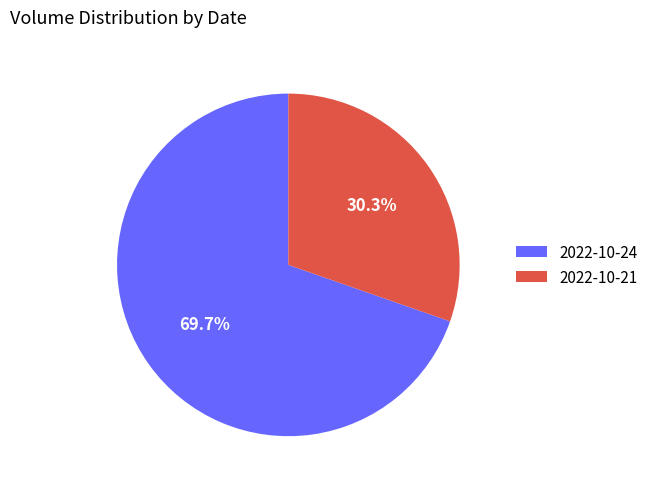

Which has a higher value, 2022-10-24 or 2022-10-21?

2022-10-24